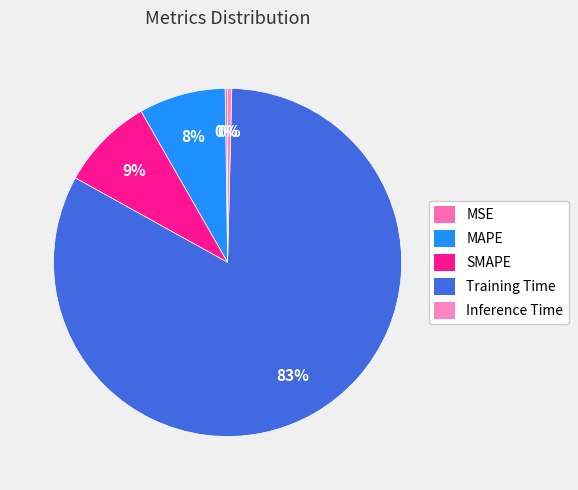

Does MSE account for over 50% of the chart?

No